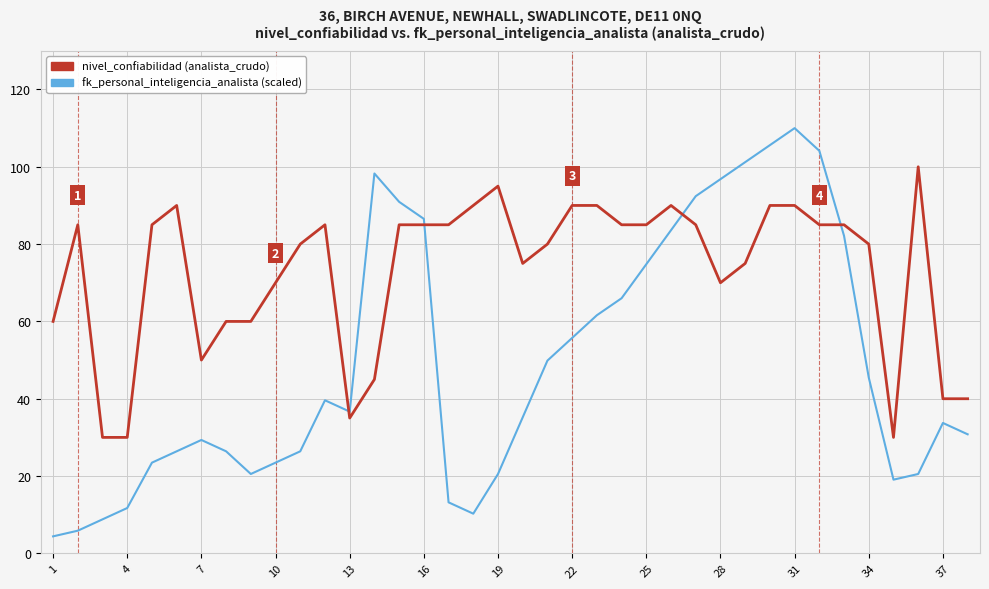

List the series in order of their peak value, highest first.

fk_personal_inteligencia_analista (scaled), nivel_confiabilidad (analista_crudo)